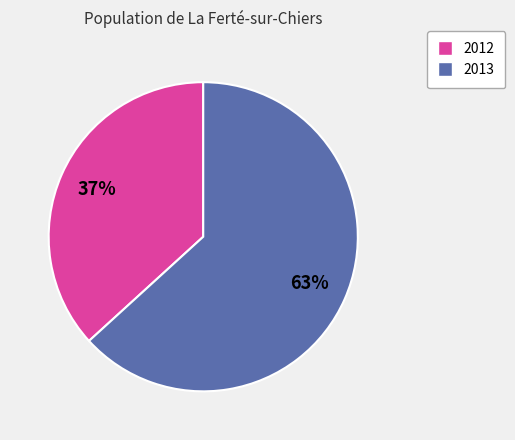

To the nearest percent, what is the difference between the largest and smallest slice percentages?

26%